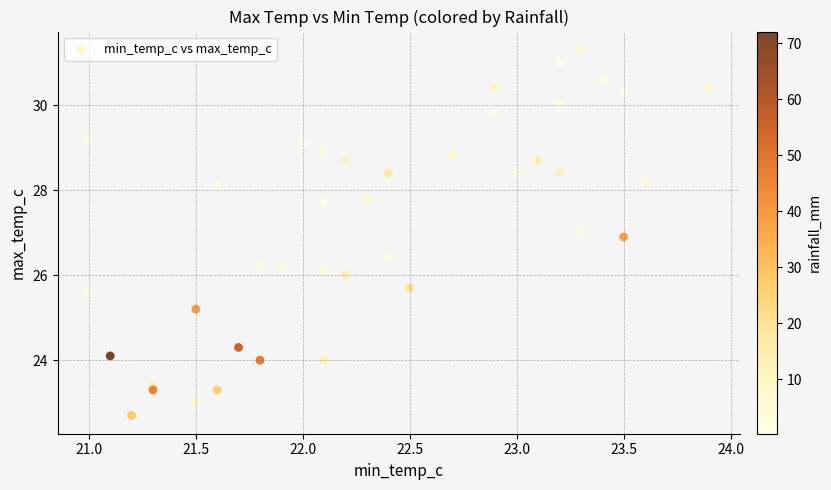

What is the range of Y values (max minus min)?

8.6